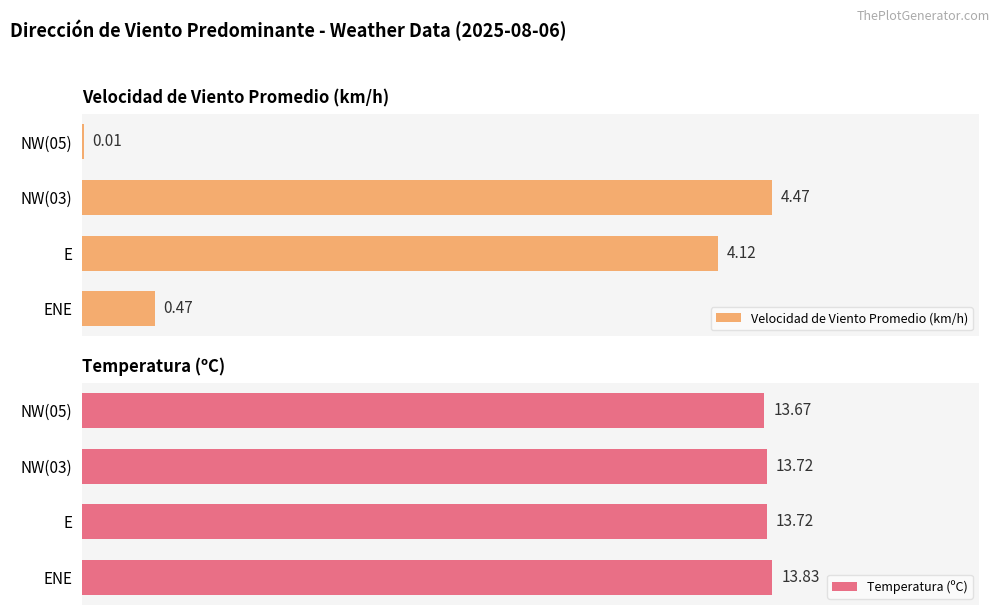

At which label is Velocidad de Viento Promedio (km/h) closest to 2?

ENE